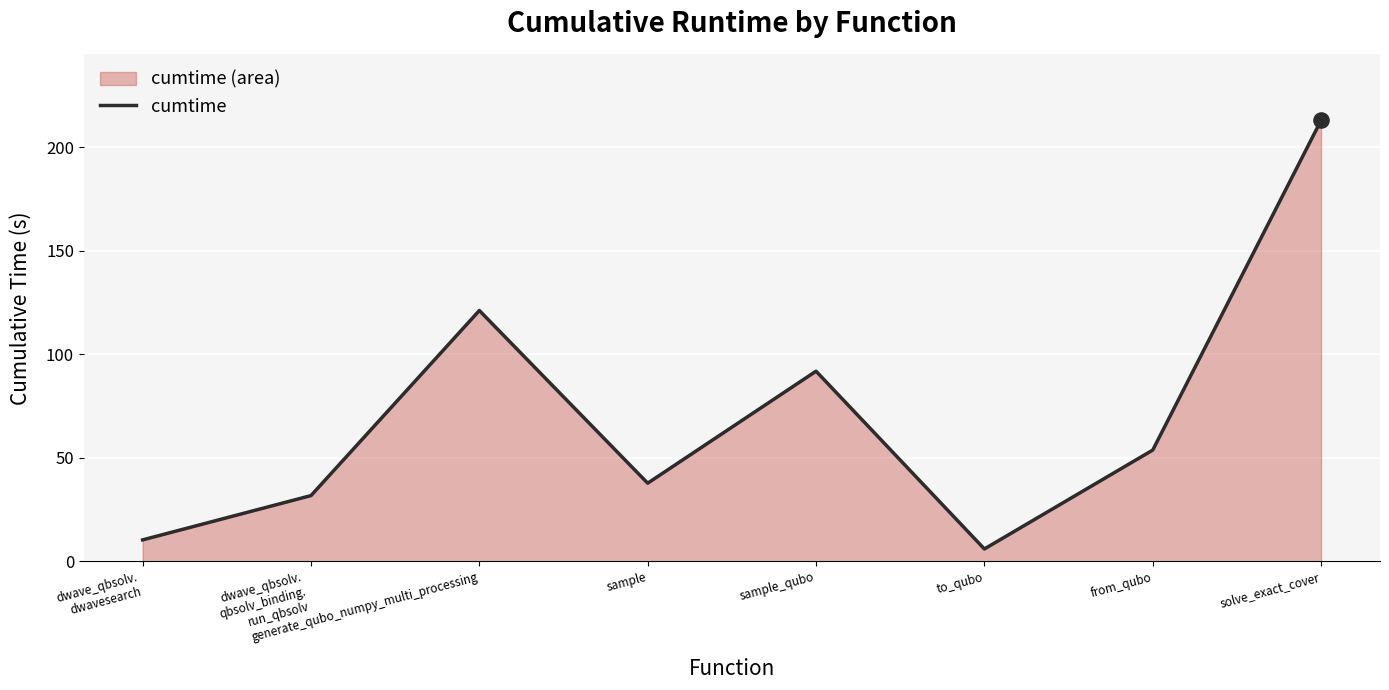

What is the ratio of the value at sample to the value at dwave_qbsolv.
dwavesearch?

3.6